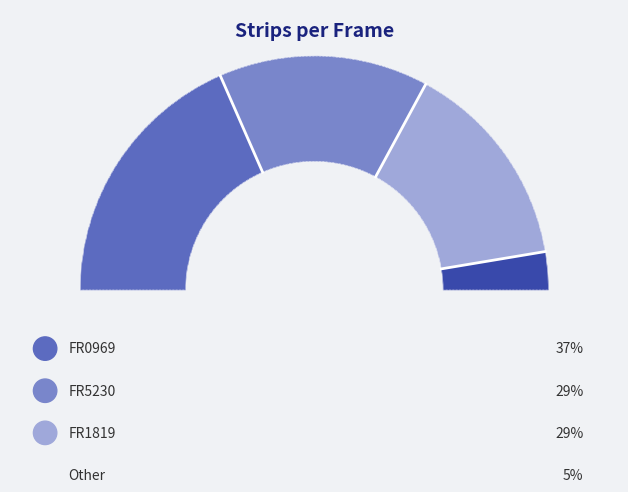

Rank the categories by value from highest to lowest.

FR0969, FR5230, FR1819, Other